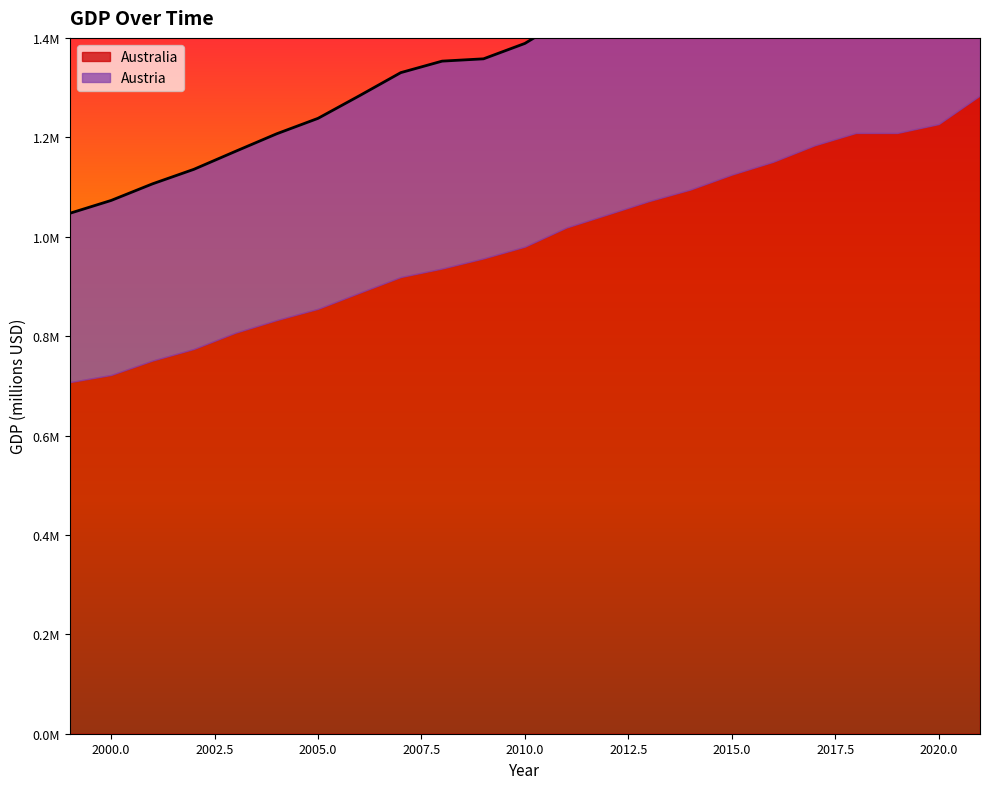

At which label does the data first exceed 1388873?

2010